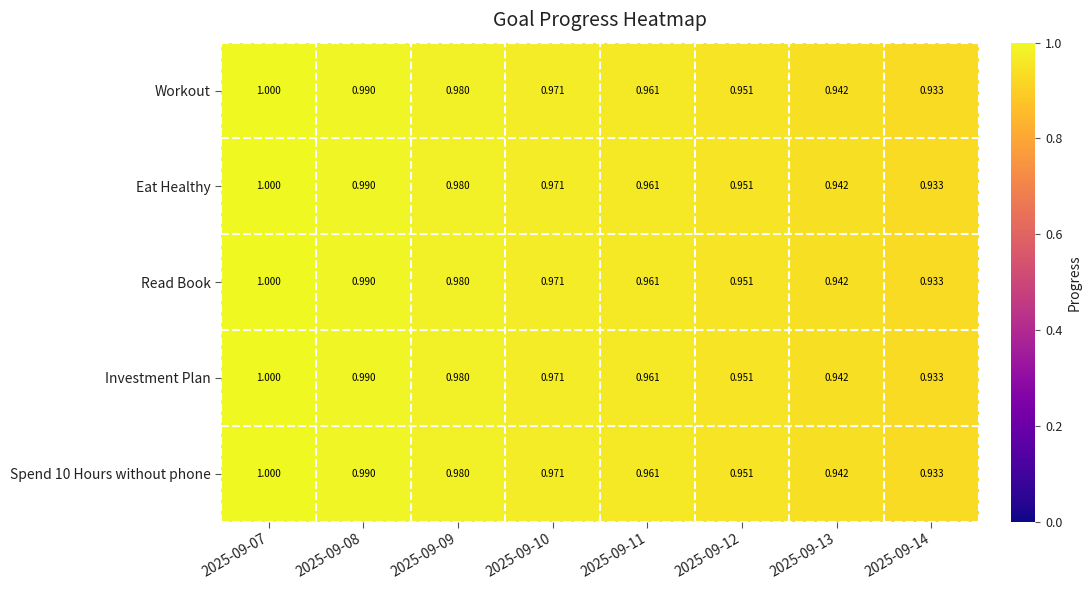

Which category has the highest value across all series?

2025-09-07